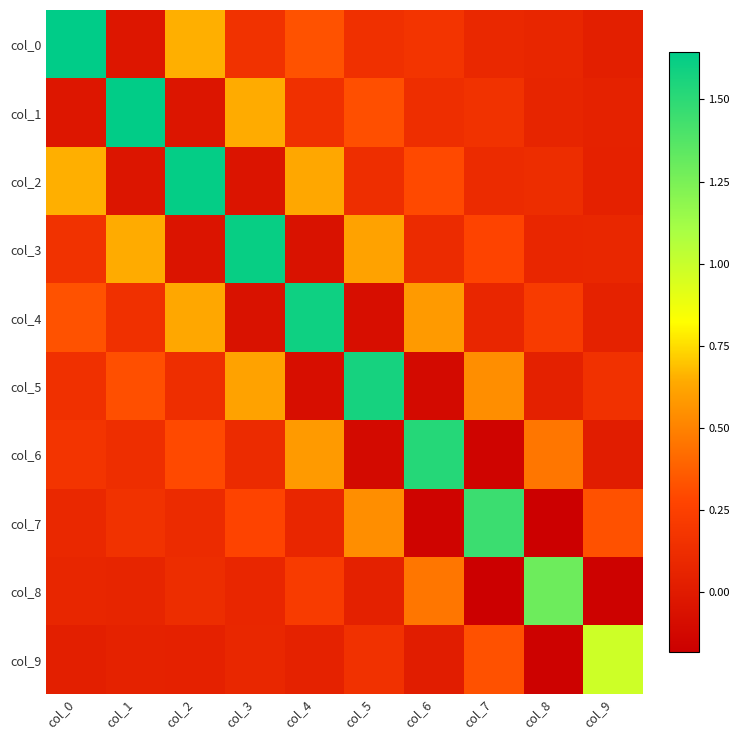

Which has a higher value, col_6 or col_5?

col_6